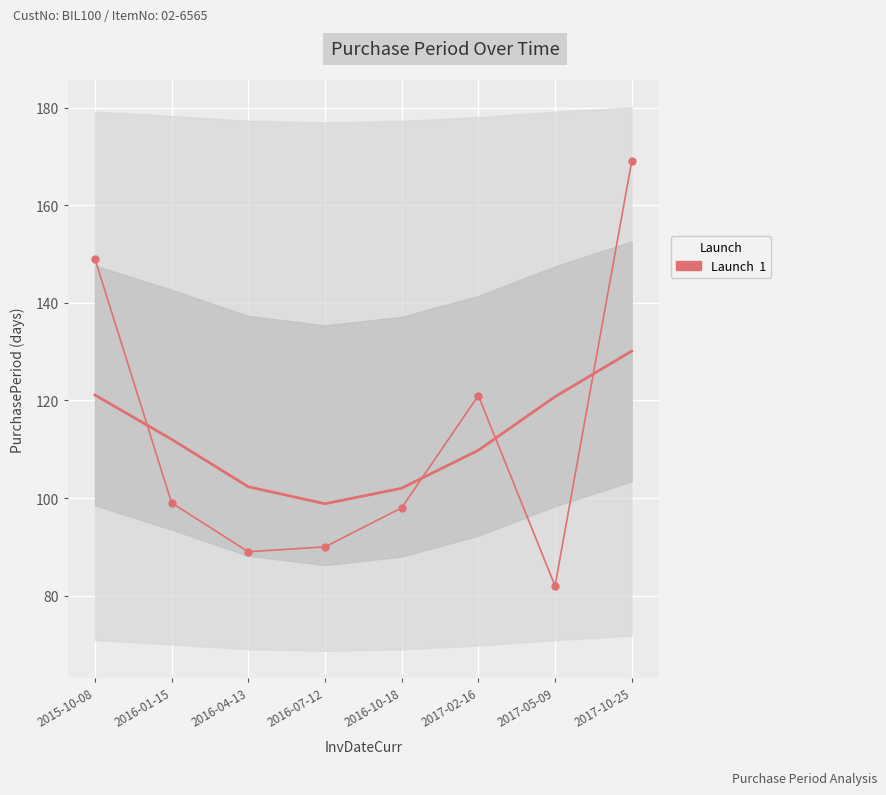

What is the change in value from 2016-04-13 to 2017-02-16?

+32